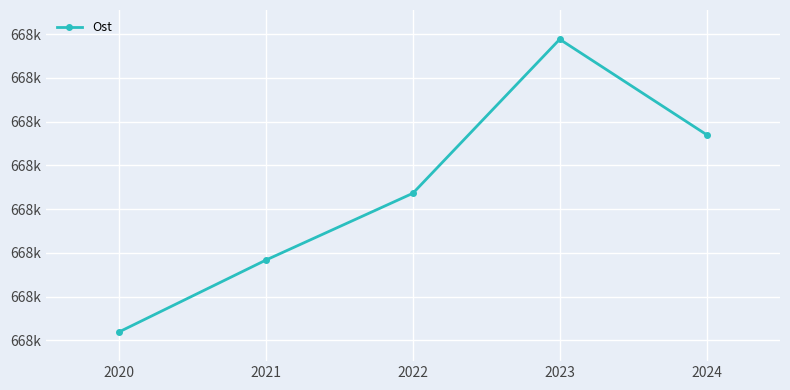

What is the ratio of the value at 2023 to the value at 2020?

1.0